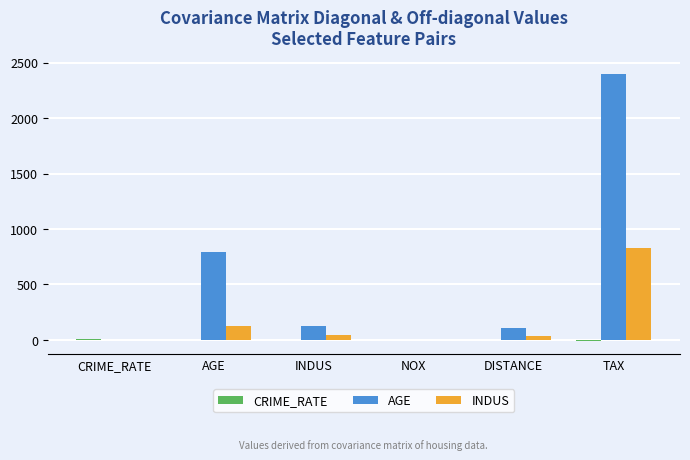

Does the chart contain stacked bars?

No